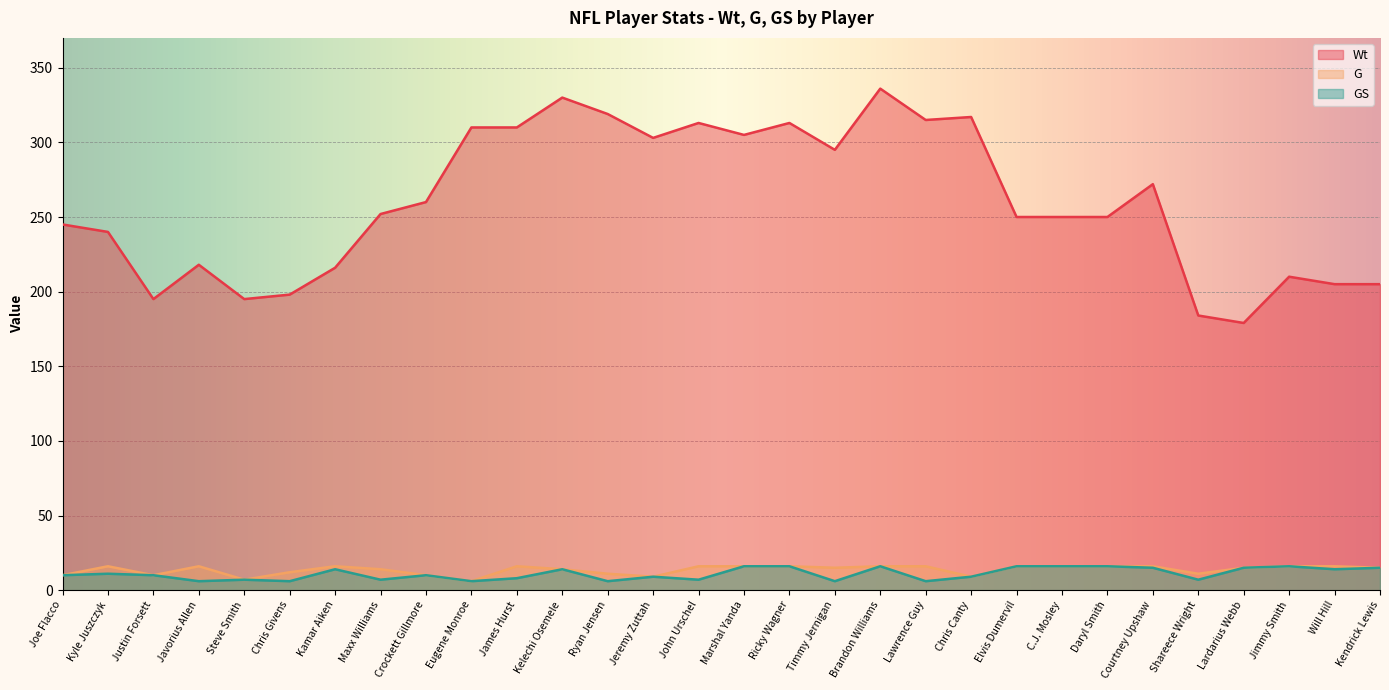

The value of GS at Eugene Monroe is 6. True or false?

True